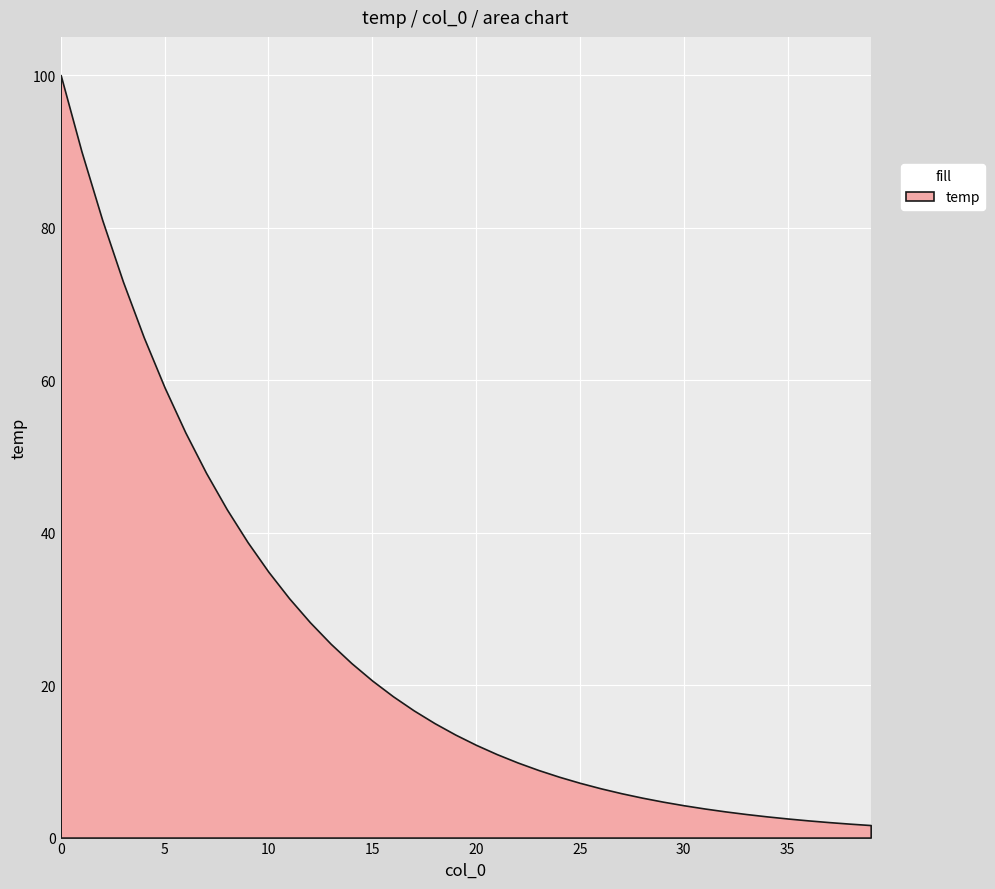

The value at 0 is 100.0. True or false?

True